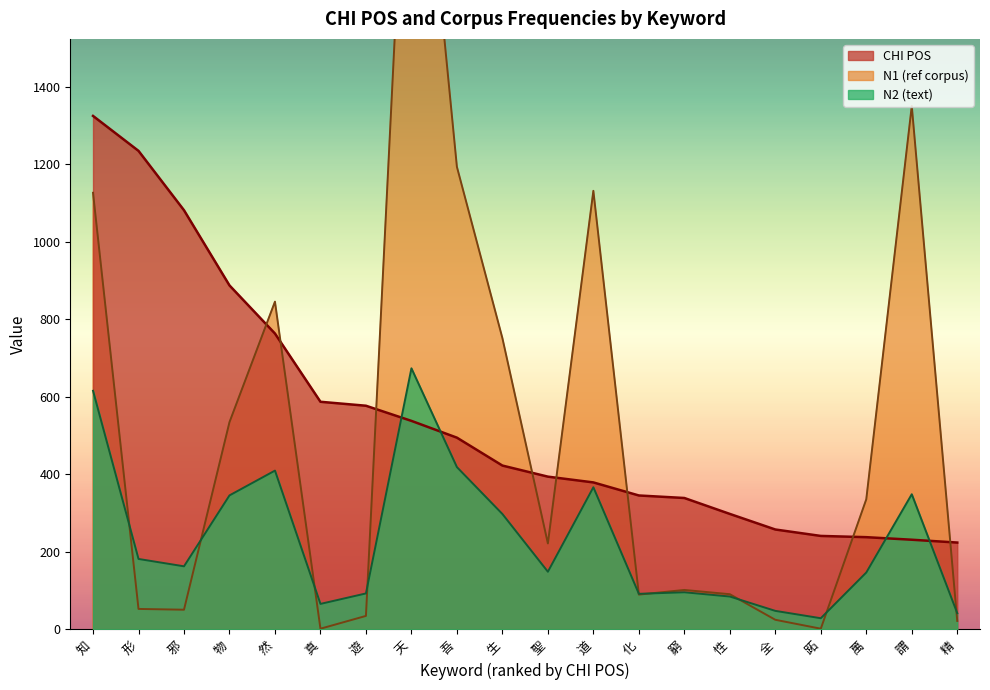

Reading left to right, list all the values displayed in this chart.

CHI POS: 1325.3	1235.1	1081.9	887.9	763.7	587.6	577.4	538.3	495.0	423.0	394.4	379.5	345.8	339.3	298.2	258.0	241.4	238.2	231.6	224.3
N1 (ref corpus): 1127.0	53.0	51.0	535.0	846.0	2.0	35.0	2394.0	1194.0	752.0	222.0	1132.0	90.0	102.0	91.0	25.0	2.0	336.0	1351.0	22.0
N2 (text): 616.0	182.0	163.0	346.0	410.0	66.0	93.0	674.0	419.0	298.0	149.0	367.0	92.0	96.0	85.0	48.0	29.0	147.0	349.0	42.0